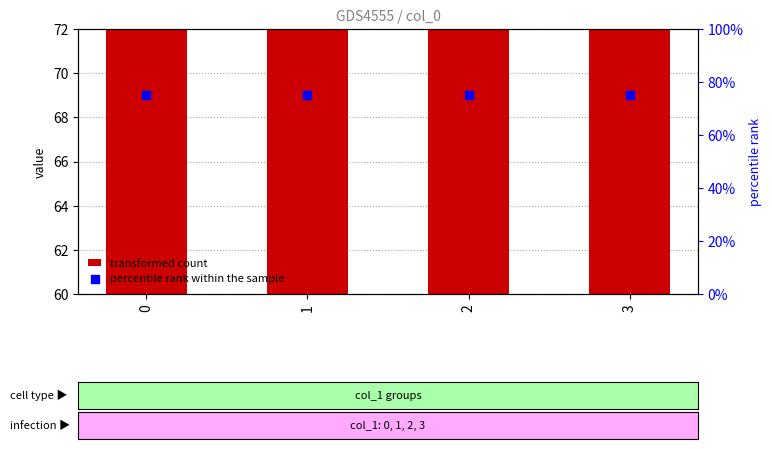

Is the value of transformed count at 1 greater than the value of percentile rank within the sample at 2?

No